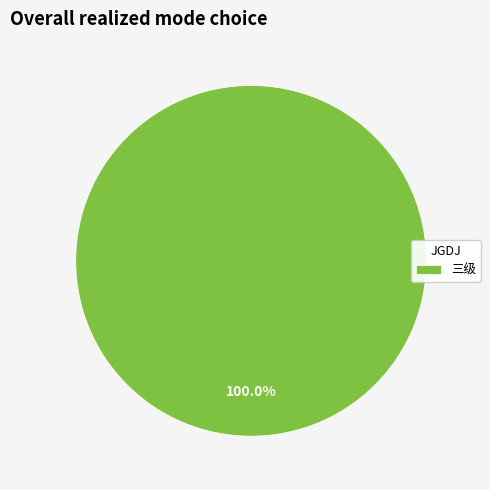

Rank the categories by value from highest to lowest.

三级